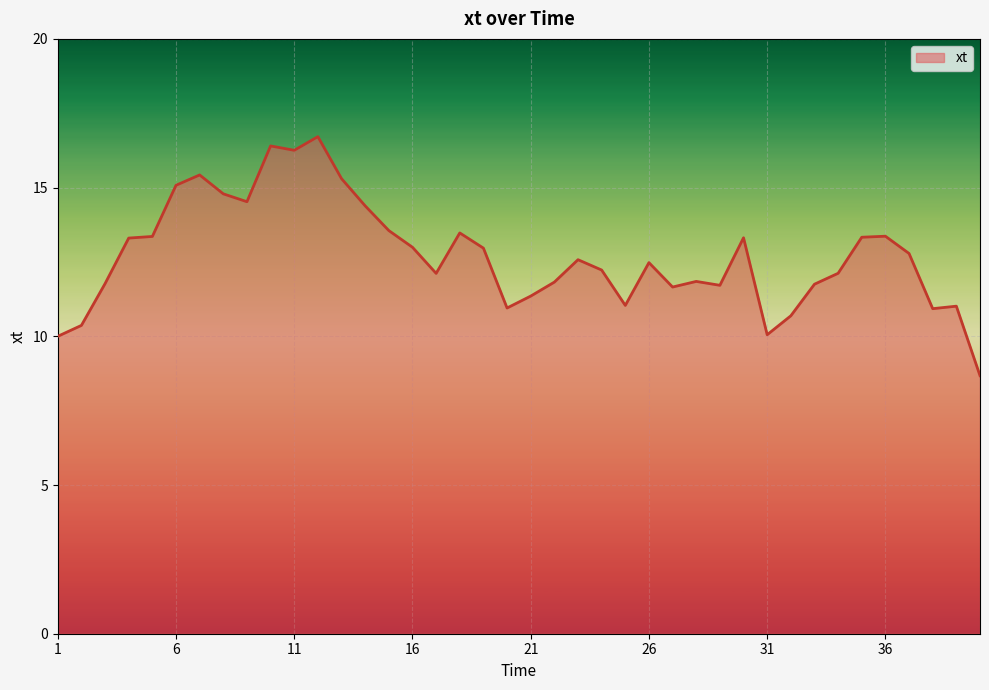

What is the difference between the maximum and minimum values?

8.0